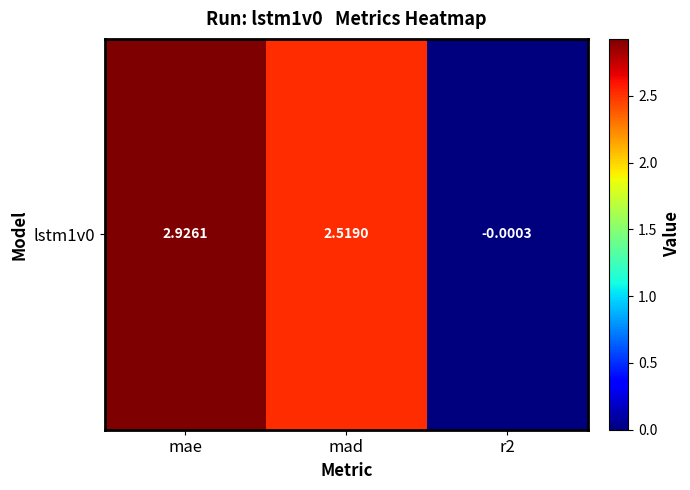

Reading left to right, list all the values displayed in this chart.

2.9	2.5	-0.0